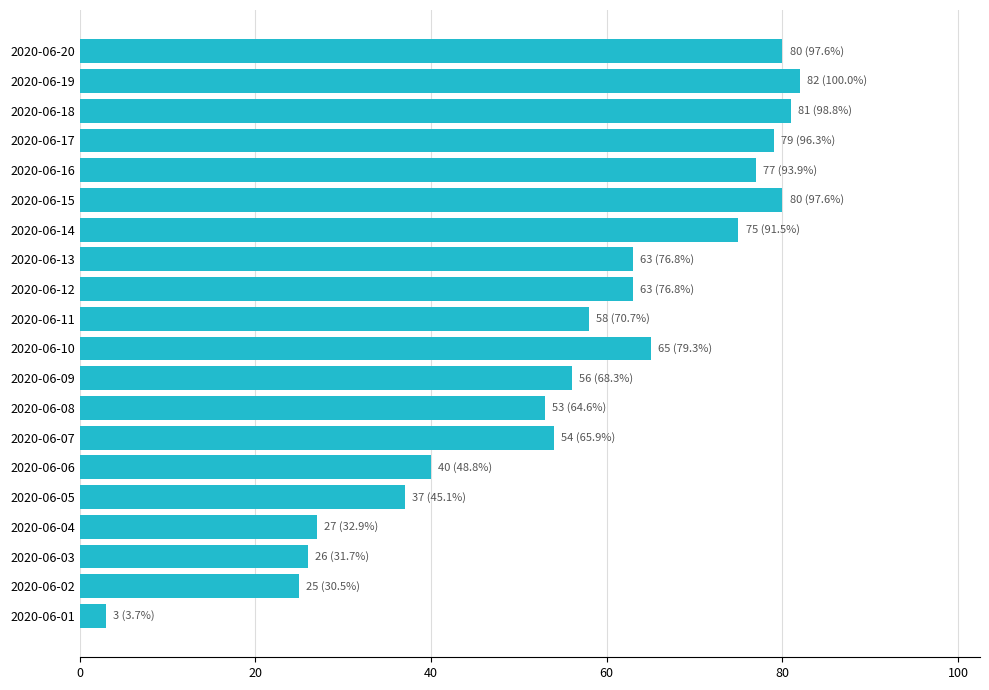

How many data points does each series have?

20